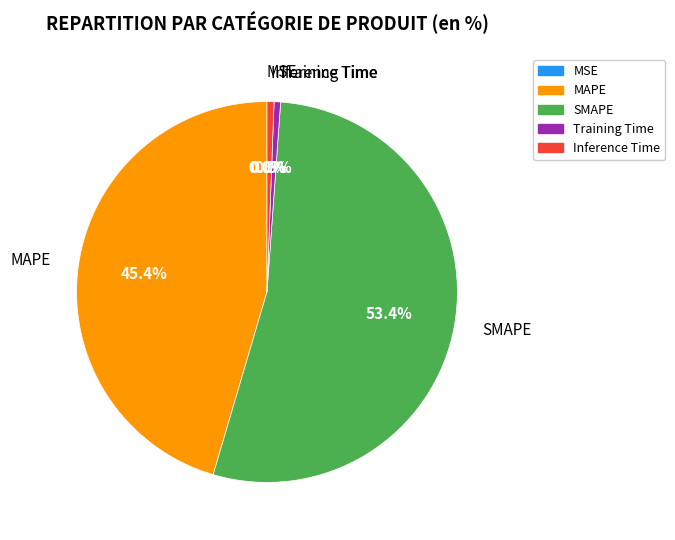

How many segments does this pie chart have?

5